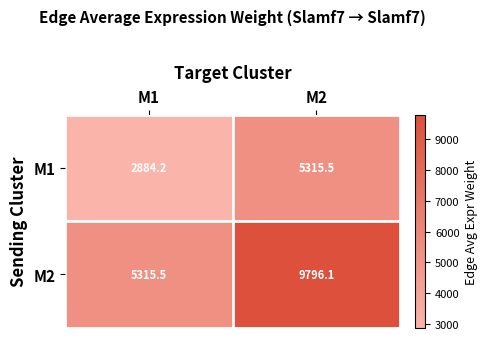

The M1 series shows 2884.2 at M1. True or false?

True